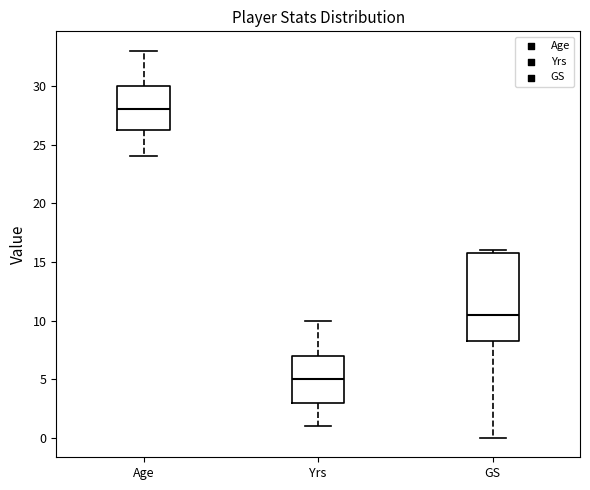

Reading left to right, transcribe this box plot: for each box, give where its median line is, the range the box spans, and where its two whiskers end, as read against the y-axis. The values are not printed on the chart, so give them approximately, as read against the axis.

Age: median 28.0, box 26.5 to 30.0, whiskers 24.0 to 33.0
Yrs: median 5.0, box 3.0 to 7.0, whiskers 1.0 to 10.0
GS: median 10.5, box 8.5 to 16.0, whiskers 0.0 to 16.0 (just above the box's upper edge)